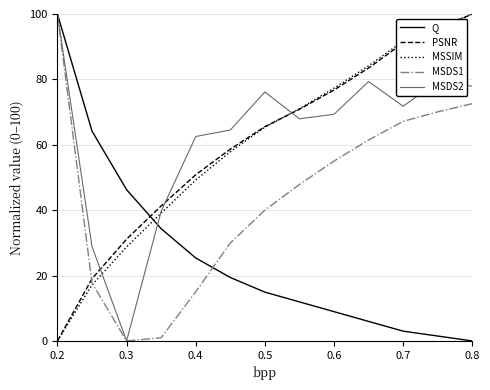

True or false: Q and PSNR cross at least once.

True